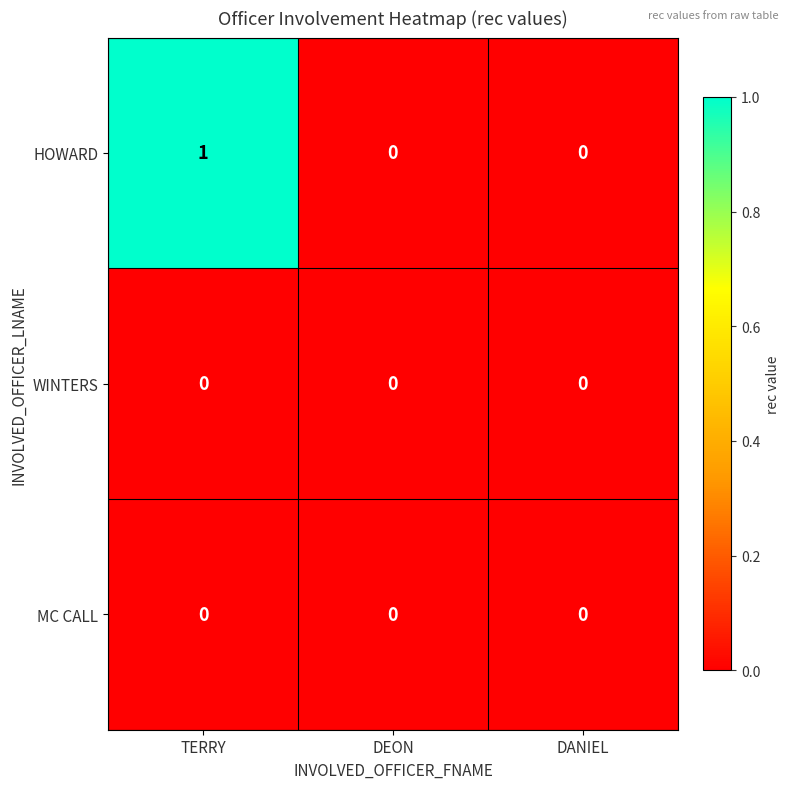

The value of HOWARD at DANIEL is 0. True or false?

True